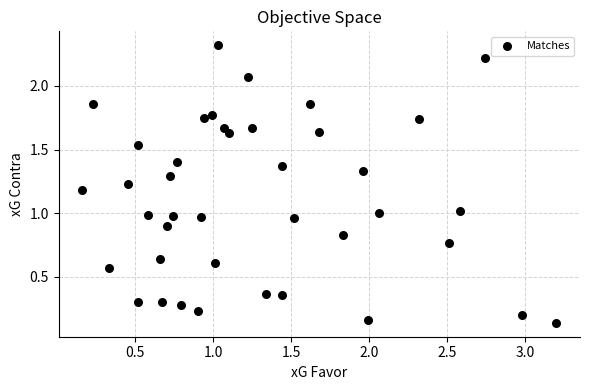

What is the range of X values (max minus min)?

3.0